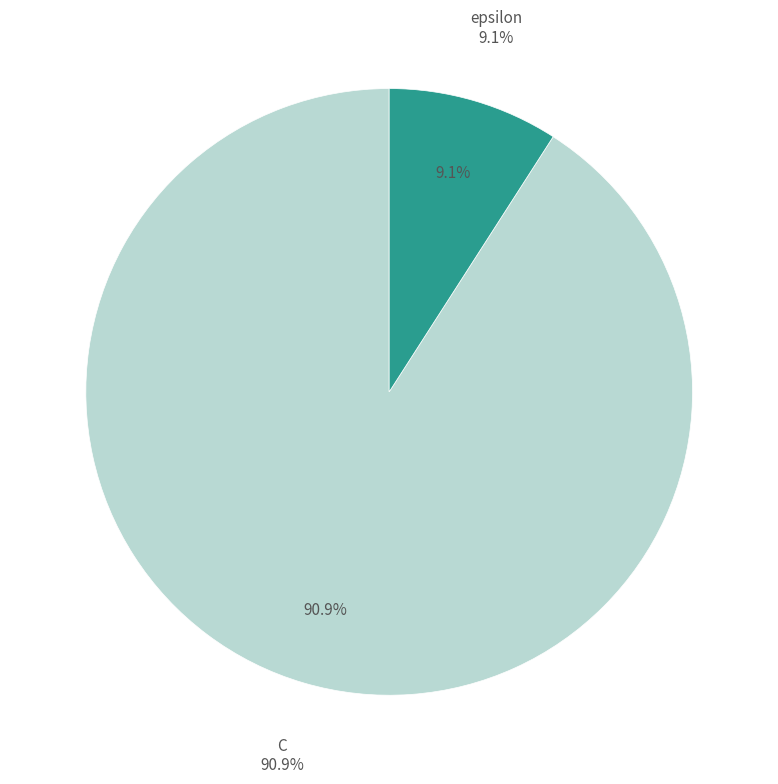

Combined, what portion of the pie is C and epsilon?

100.0%